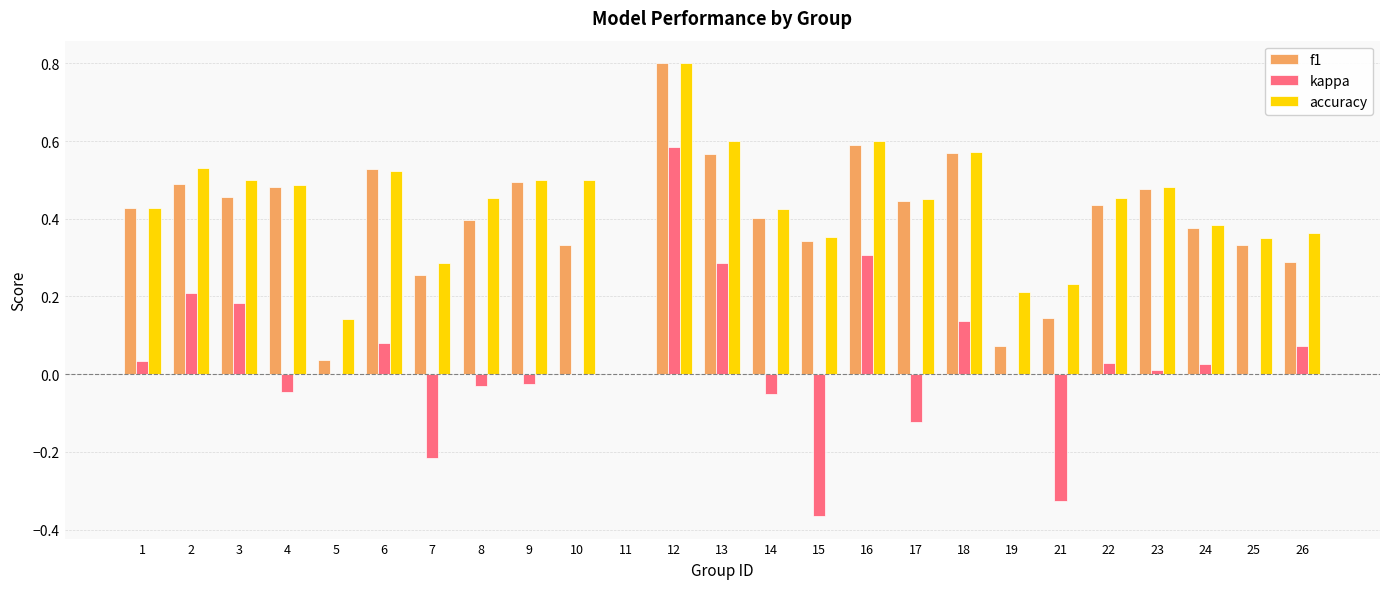

What is the greatest value displayed?

0.8